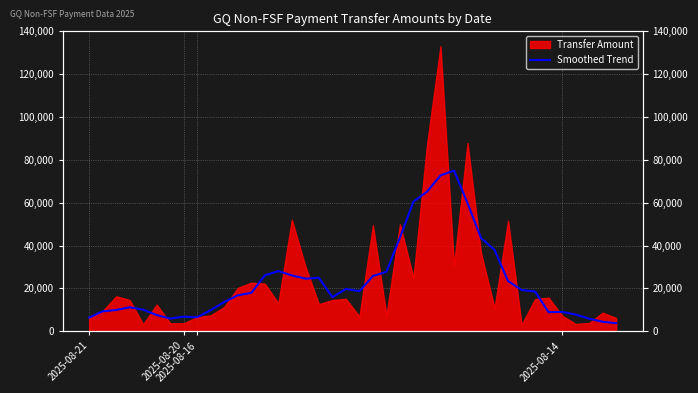

True or false: the data shows 26082.8 at 13.

True